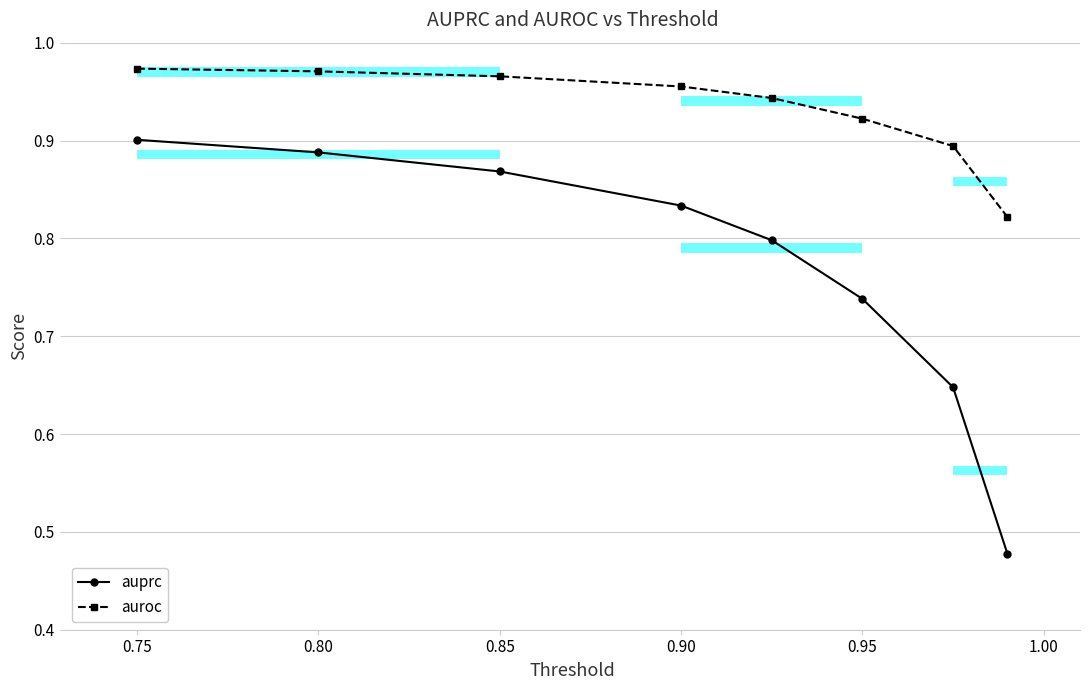

Is the value of auprc at 0.95 greater than the value of auroc at 0.90?

No